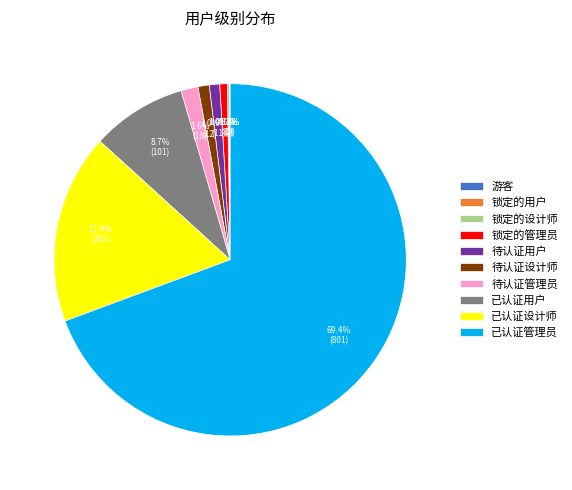

Rank the categories by value from lowest to highest.

游客, 锁定的用户, 锁定的设计师, 锁定的管理员, 待认证用户, 待认证设计师, 待认证管理员, 已认证用户, 已认证设计师, 已认证管理员